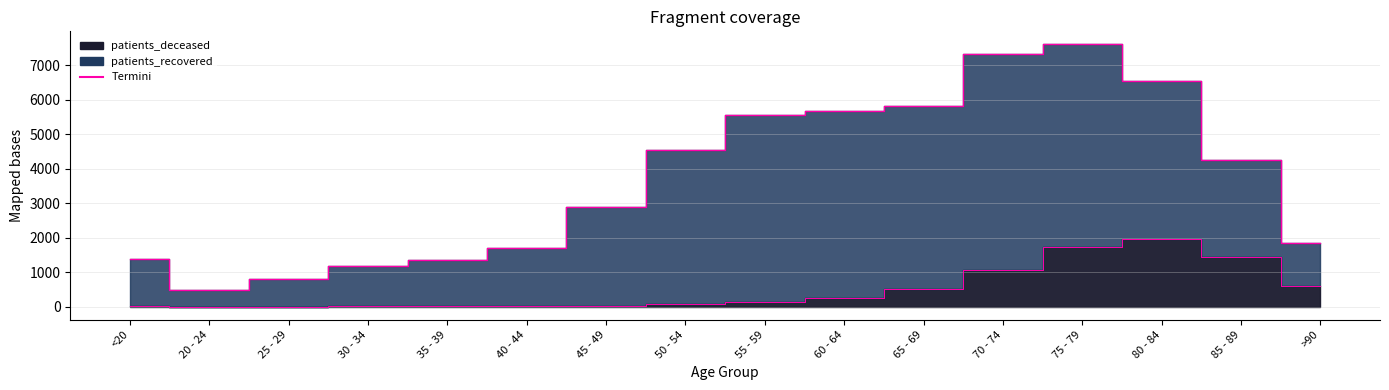

Which label corresponds to the smallest value in the chart?

25 - 29